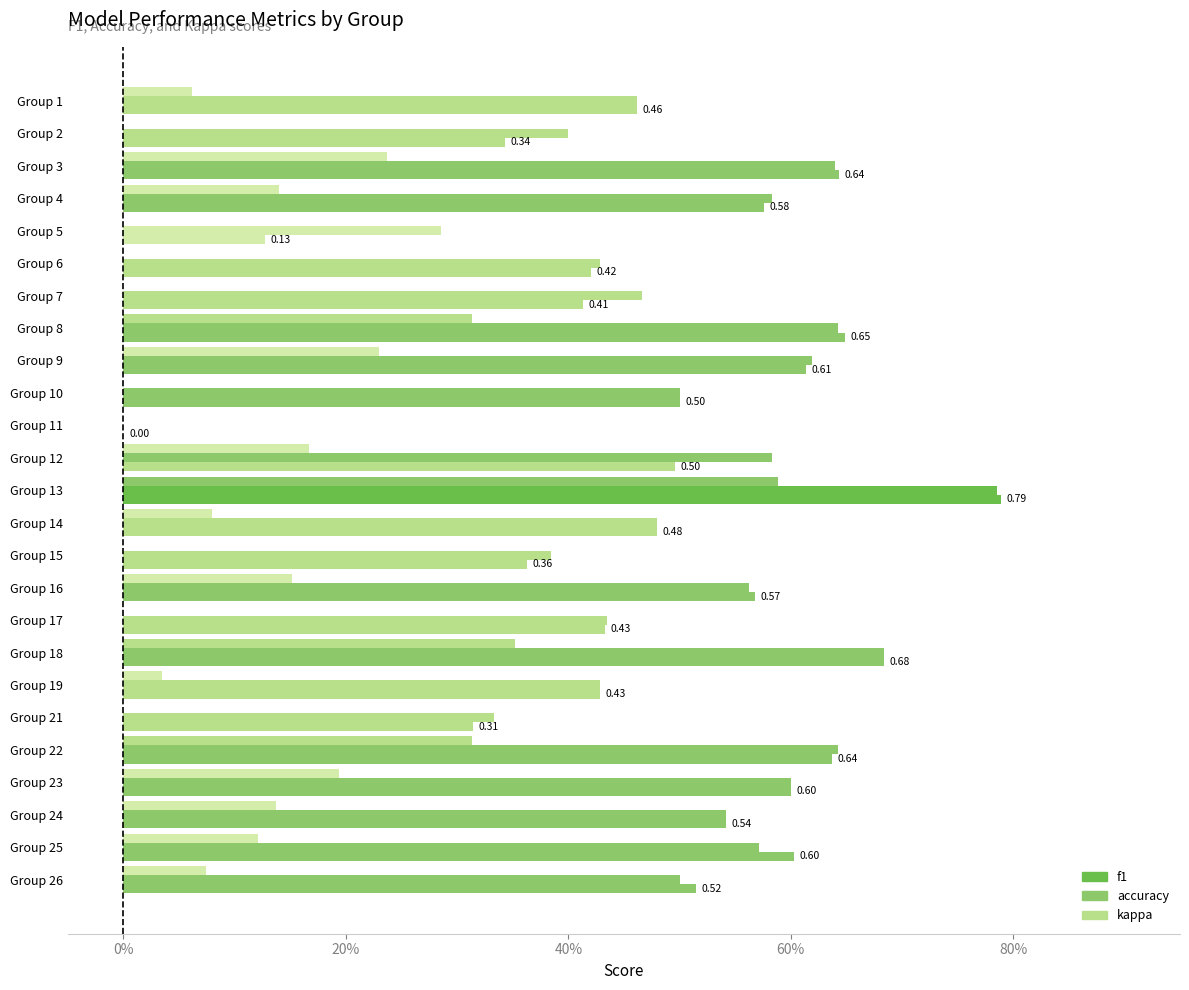

Which series has the largest total across all categories?

accuracy